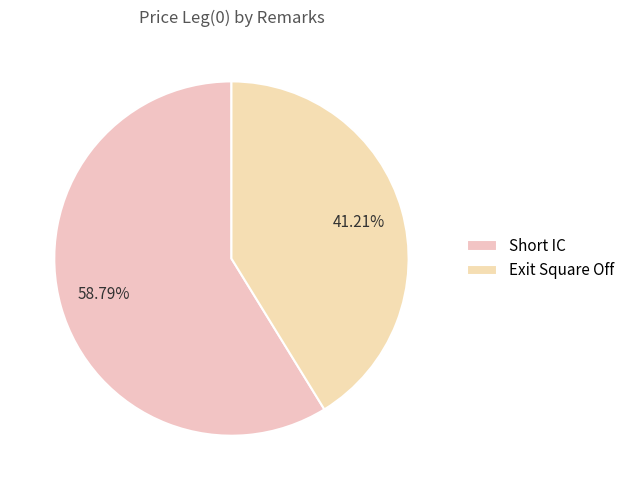

Combined, what portion of the pie is Short IC and Exit Square Off?

100.0%